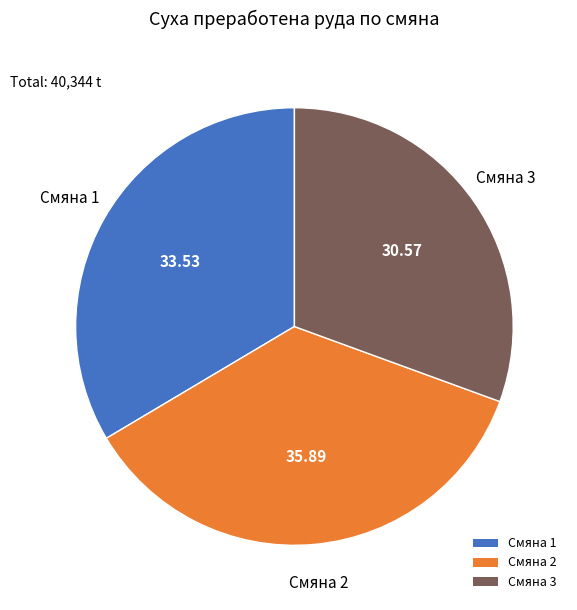

Is Смяна 2 the majority of the pie?

No